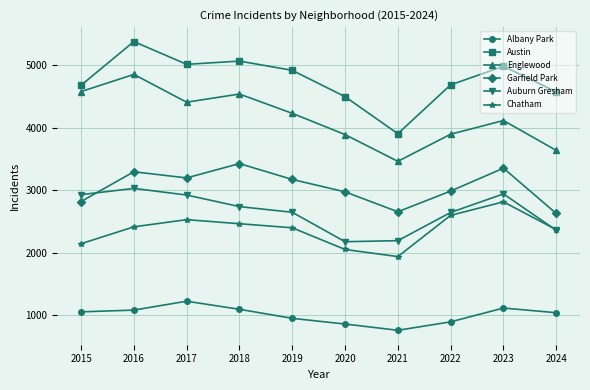

Is it true that Austin equals 3421 at 2018?

False